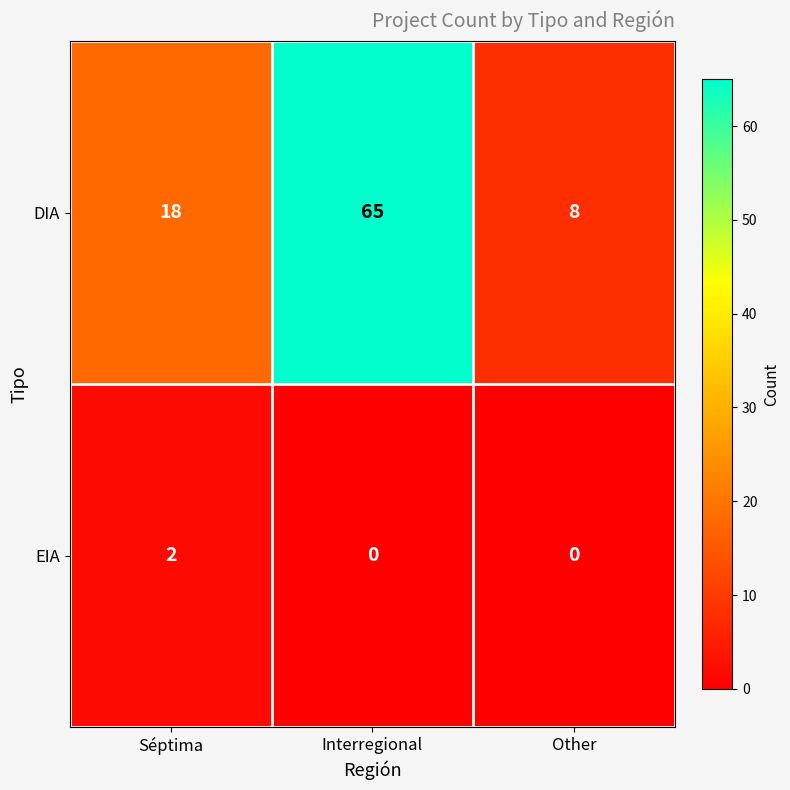

Reading right to left, list all the values displayed in this chart.

DIA: 8	65	18
EIA: 0	0	2